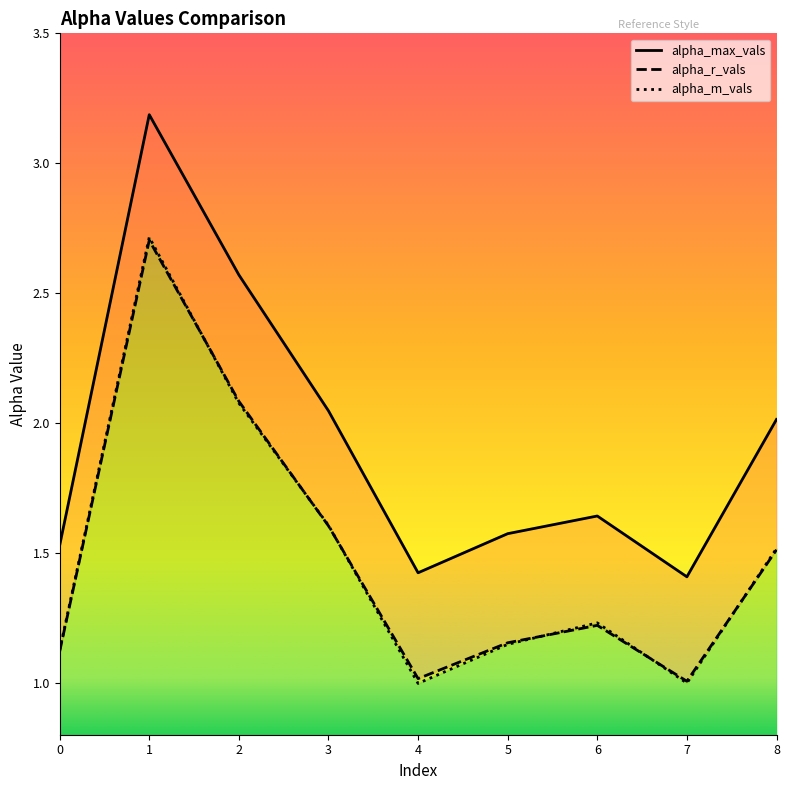

What are all the series names shown in the legend?

alpha_max_vals, alpha_r_vals, alpha_m_vals